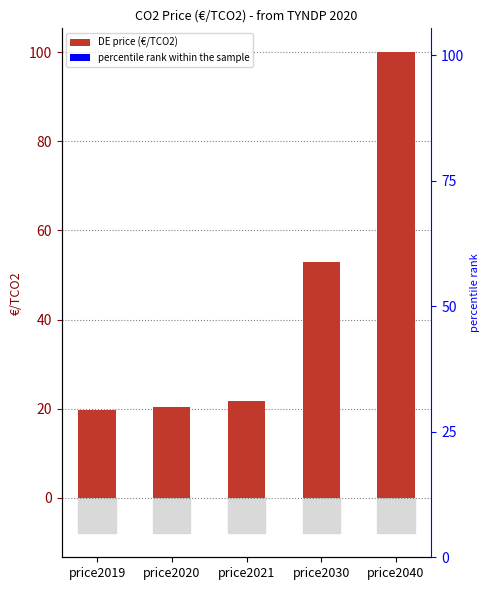

What is the greatest value displayed?

100.0